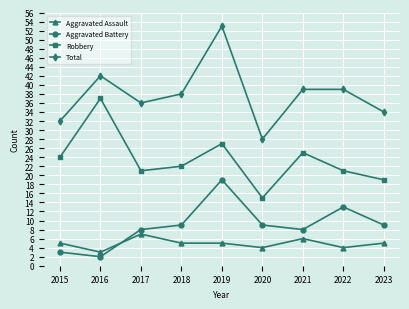

Reading left to right, transcribe all the data shown in this chart.

Aggravated Assault: 5	3	7	5	5	4	6	4	5
Aggravated Battery: 3	2	8	9	19	9	8	13	9
Robbery: 24	37	21	22	27	15	25	21	19
Total: 32	42	36	38	53	28	39	39	34